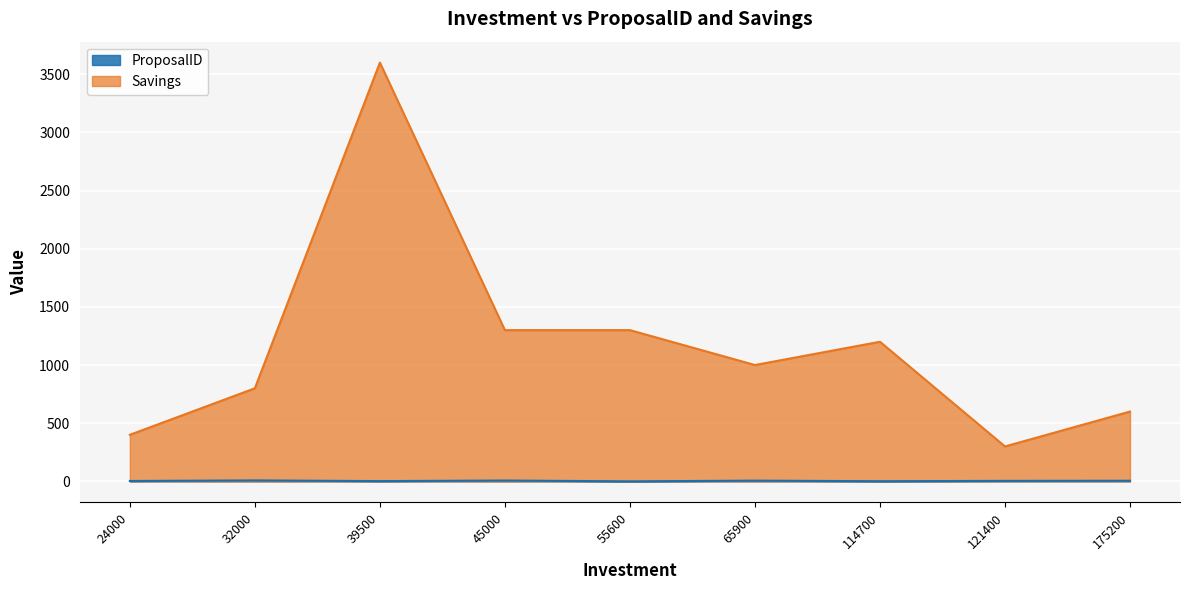

Count the ProposalID values in the range 2 to 6.

5